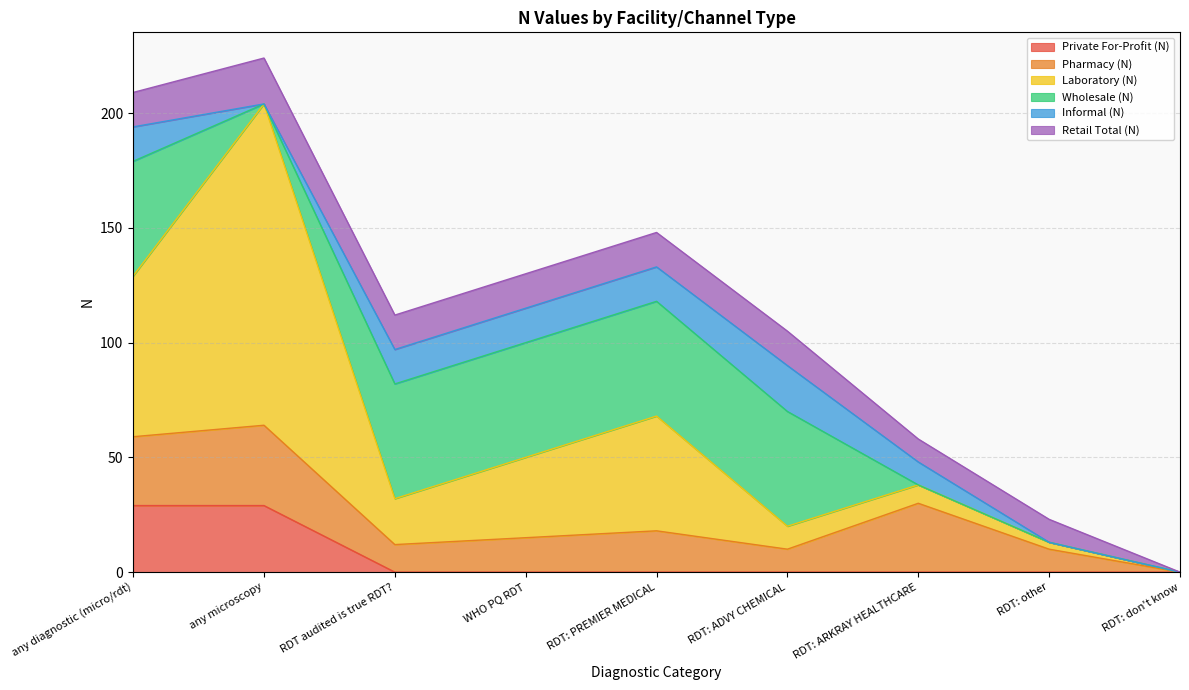

Which series has the largest total across all categories?

Laboratory (N)